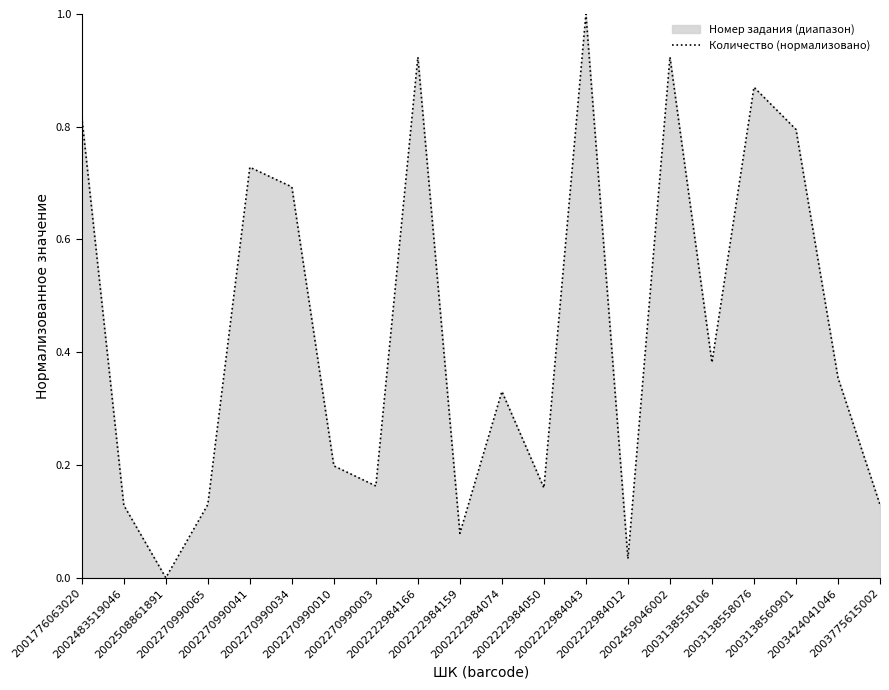

Where is the data nearest to the value 0?

2002508861891